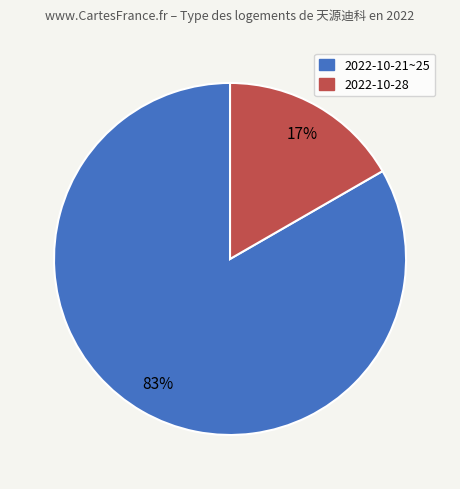

Is there a majority slice in this chart?

Yes